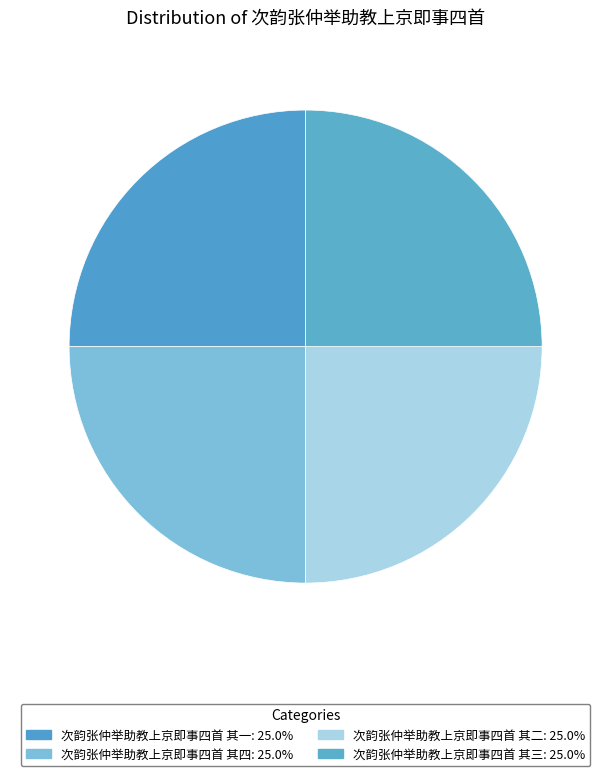

How many segments does this pie chart have?

4